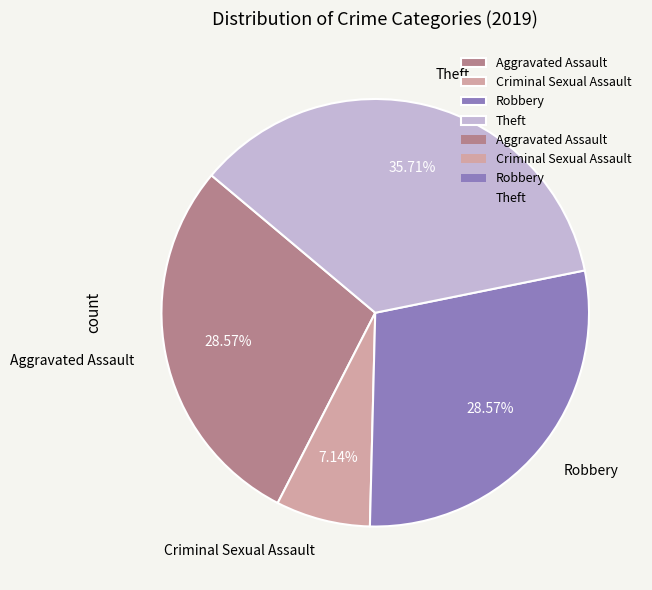

The Aggravated Assault slice represents 15% of the pie. True or false?

False